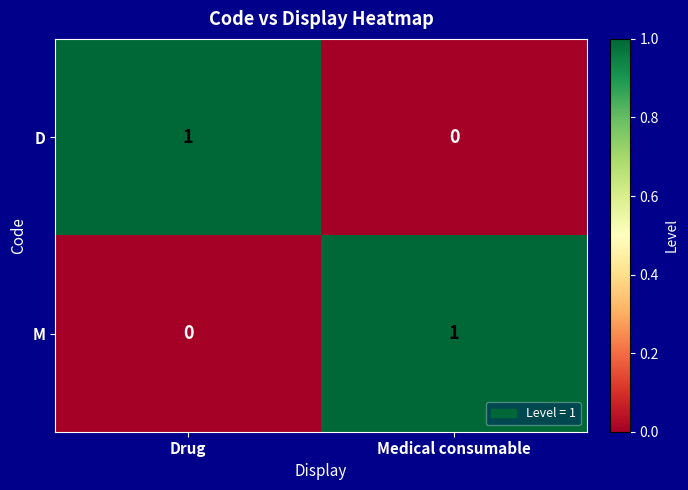

Where is M nearest to the value 0?

Drug